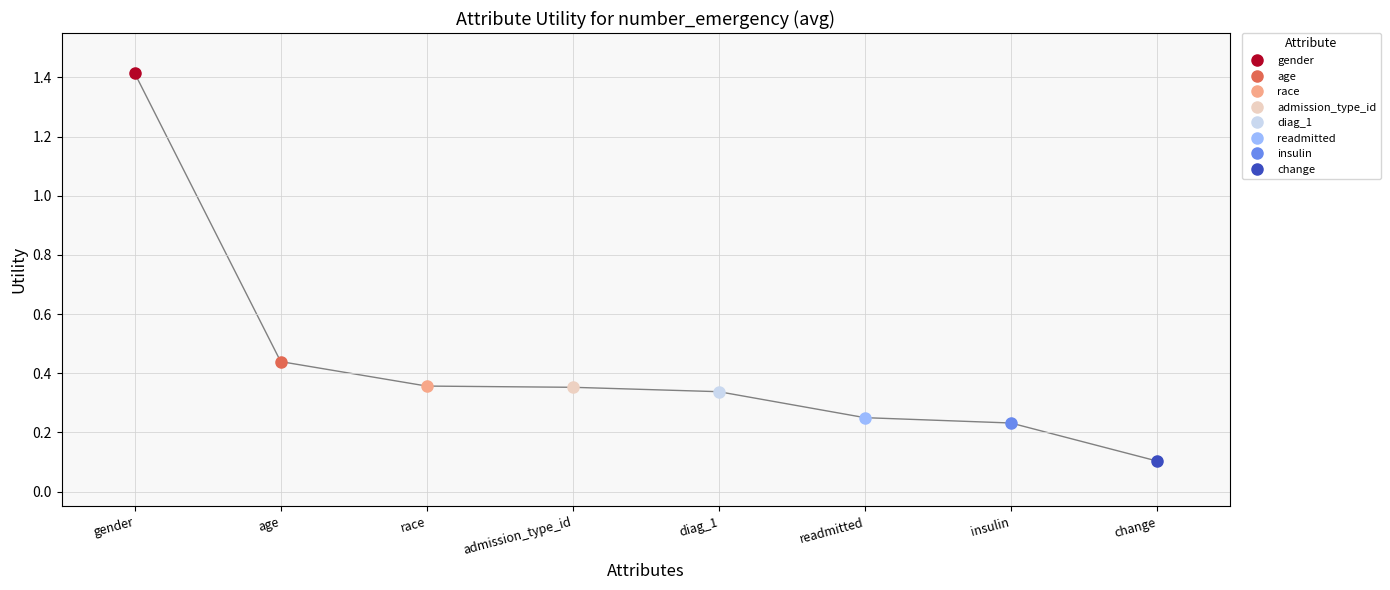

Reading left to right, what are all the values shown in this chart?

gender=1.4	age=0.4	race=0.4	admission_type_id=0.4	diag_1=0.3	readmitted=0.2	insulin=0.2	change=0.1